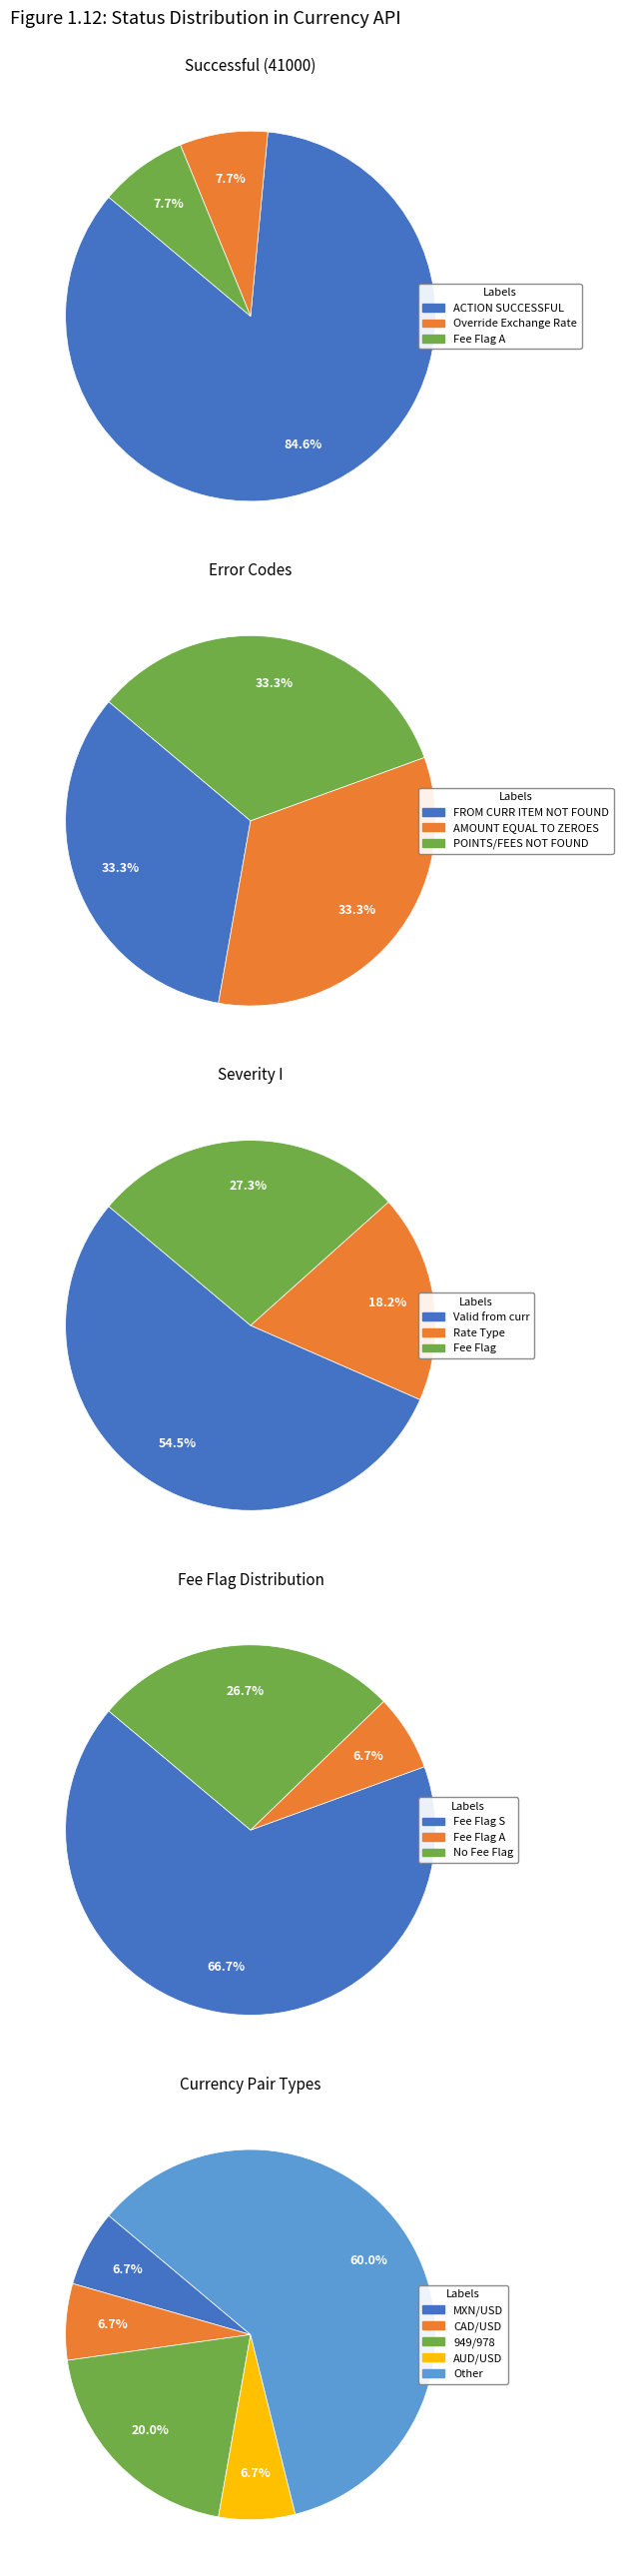

How many slices are in this pie chart?

5